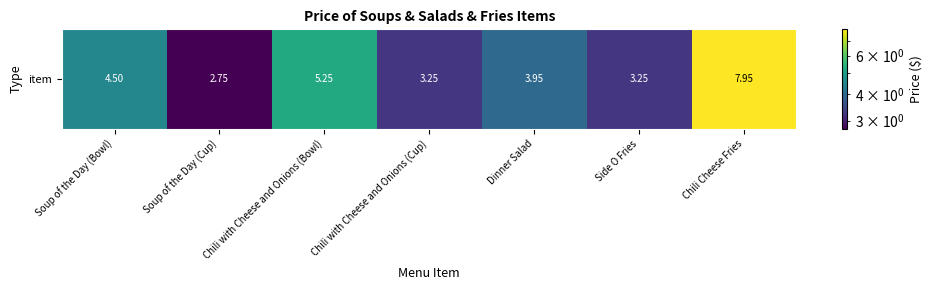

Reading left to right, transcribe all the data shown in this chart.

Soup of the Day (Bowl)=4.5	Soup of the Day (Cup)=2.8	Chili with Cheese and Onions (Bowl)=5.2	Chili with Cheese and Onions (Cup)=3.2	Dinner Salad=4.0	Side O Fries=3.2	Chili Cheese Fries=8.0